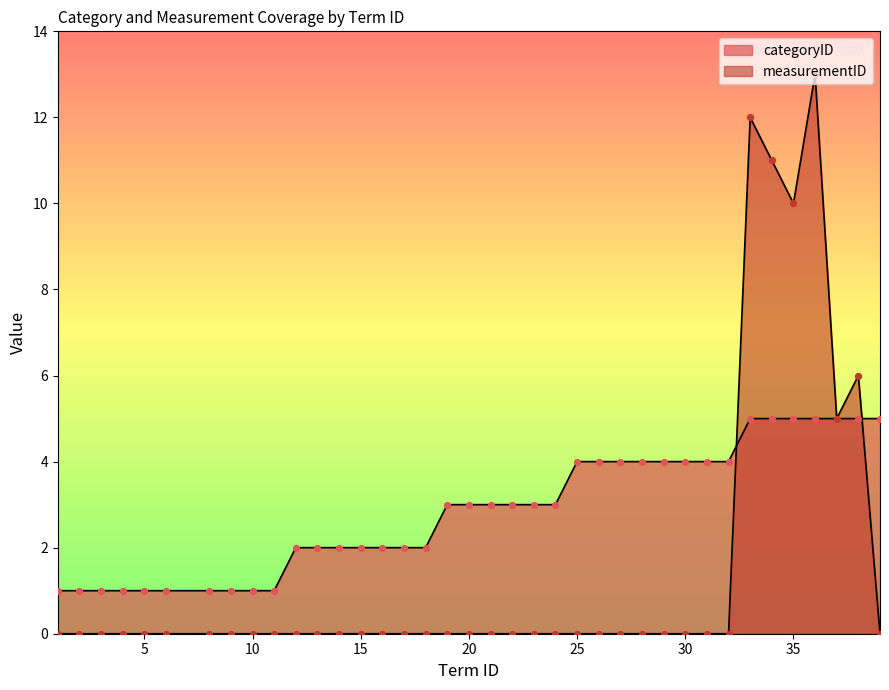

What is the total value across all series at 14?

2